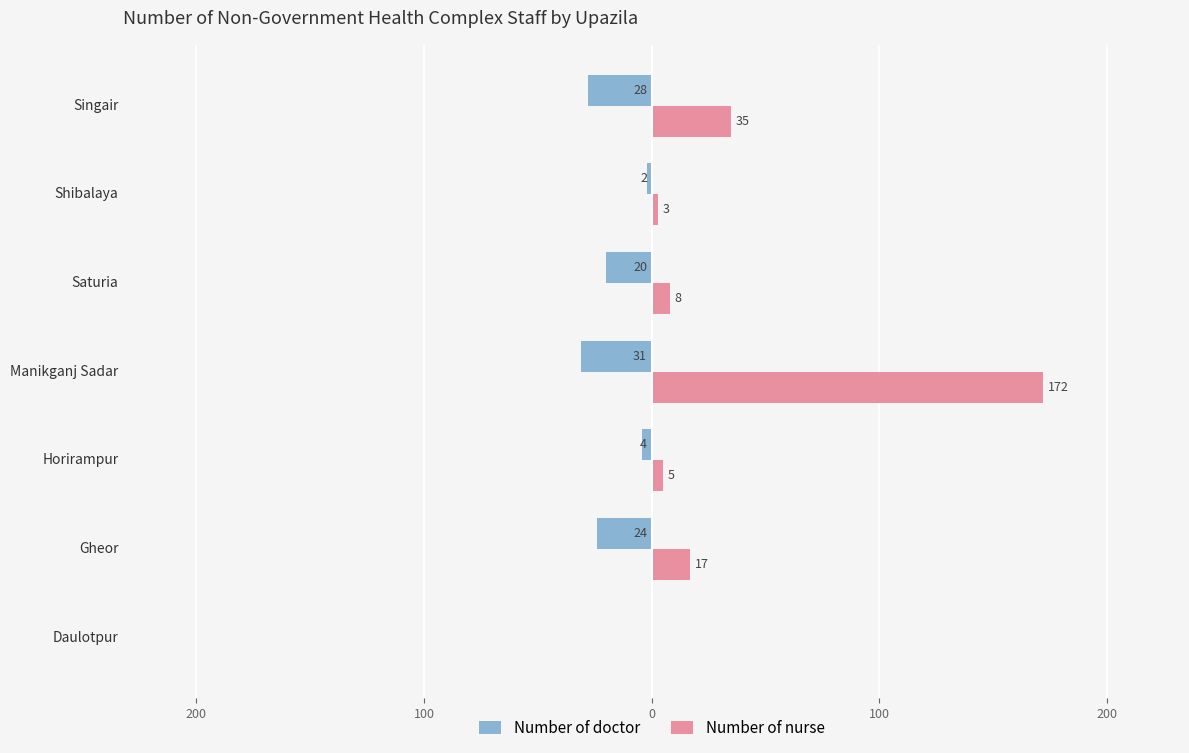

What are all the series names shown in the legend?

Number of doctor, Number of nurse